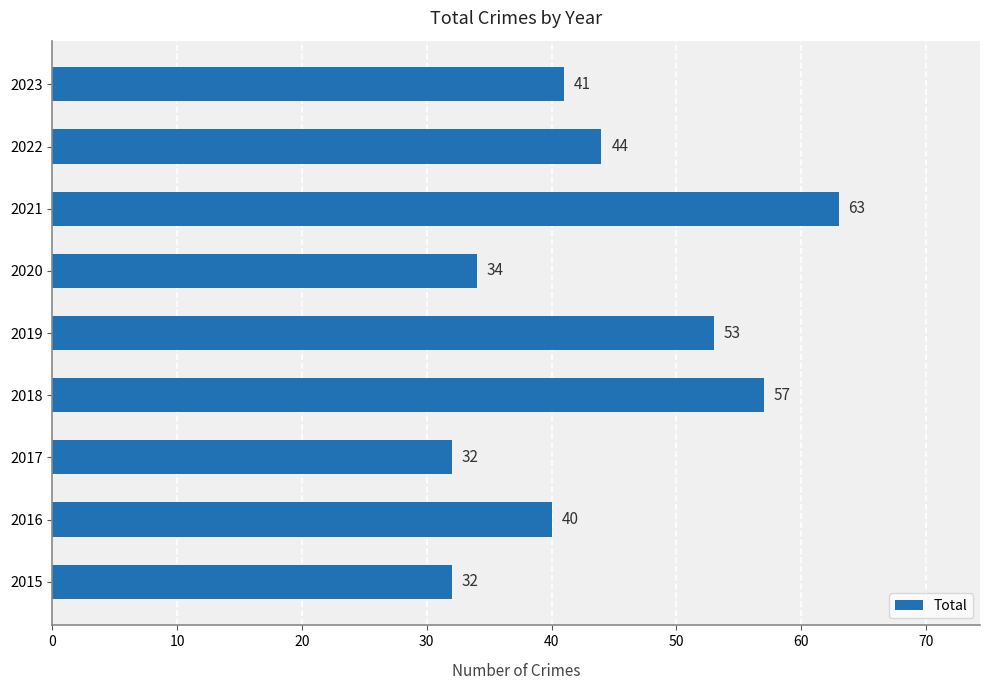

True or false: the data shows 13 at 2020.

False